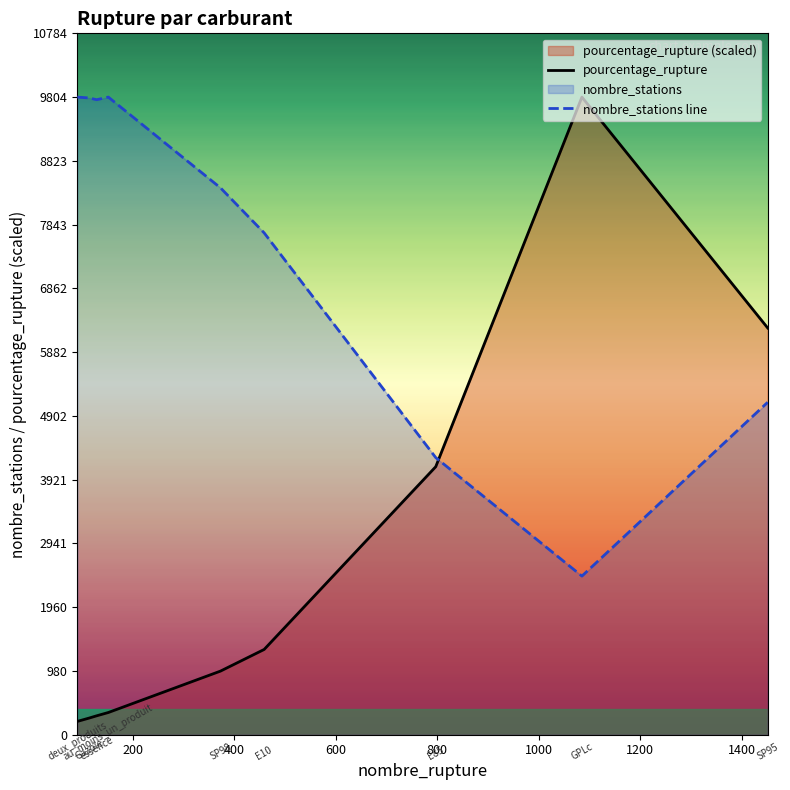

Which series has the widest spread of values?

pourcentage_rupture